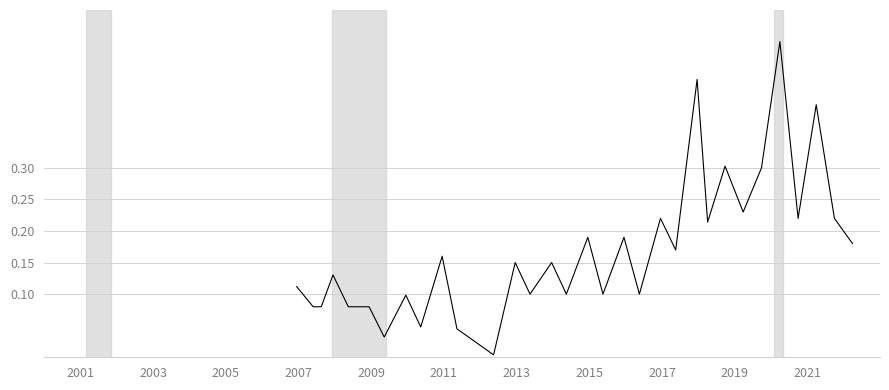

What is the greatest value displayed?

0.5